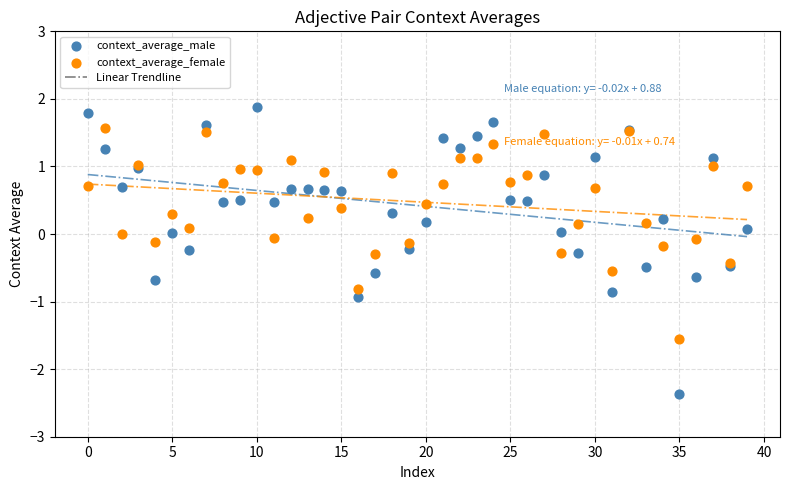

Which series has the largest Y range (max minus min)?

context_average_male